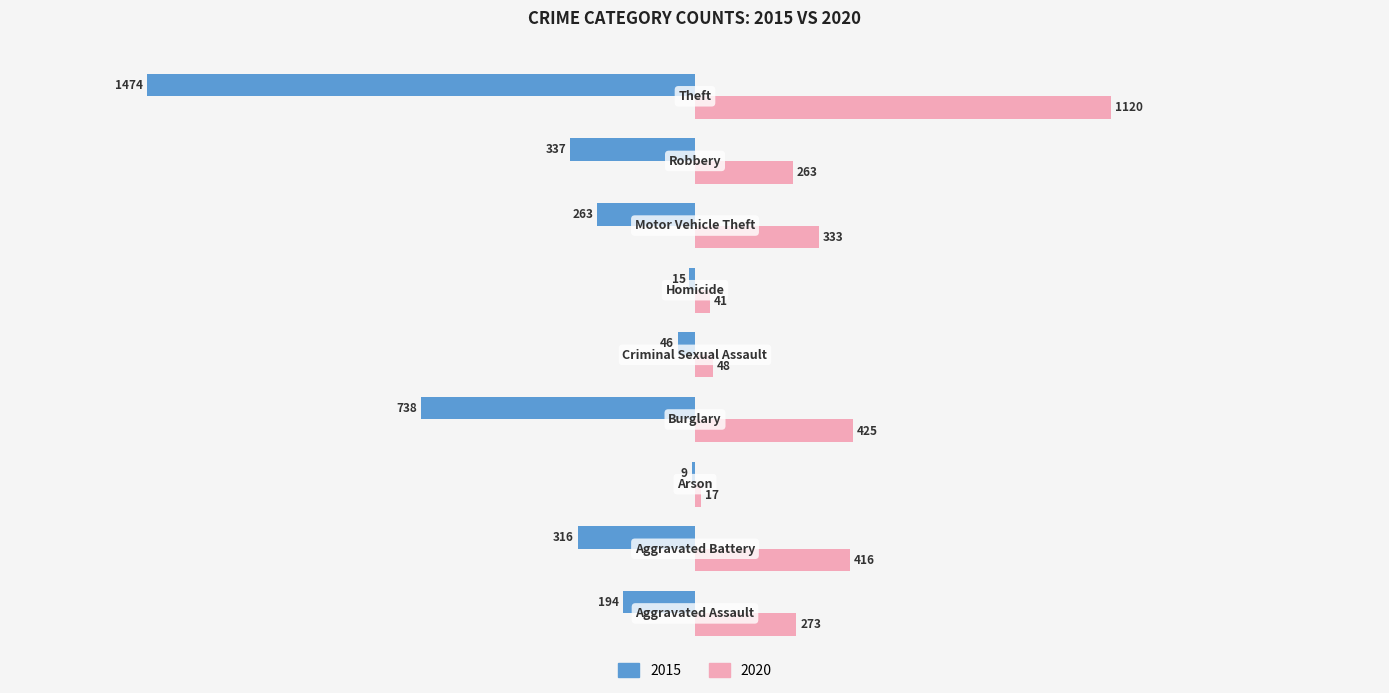

How many data points in 2015 are above -263?

4